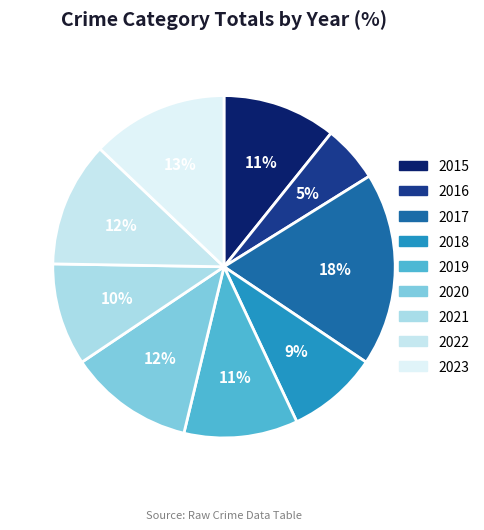

What is the total percentage of 2023 and 2018?

21.5%